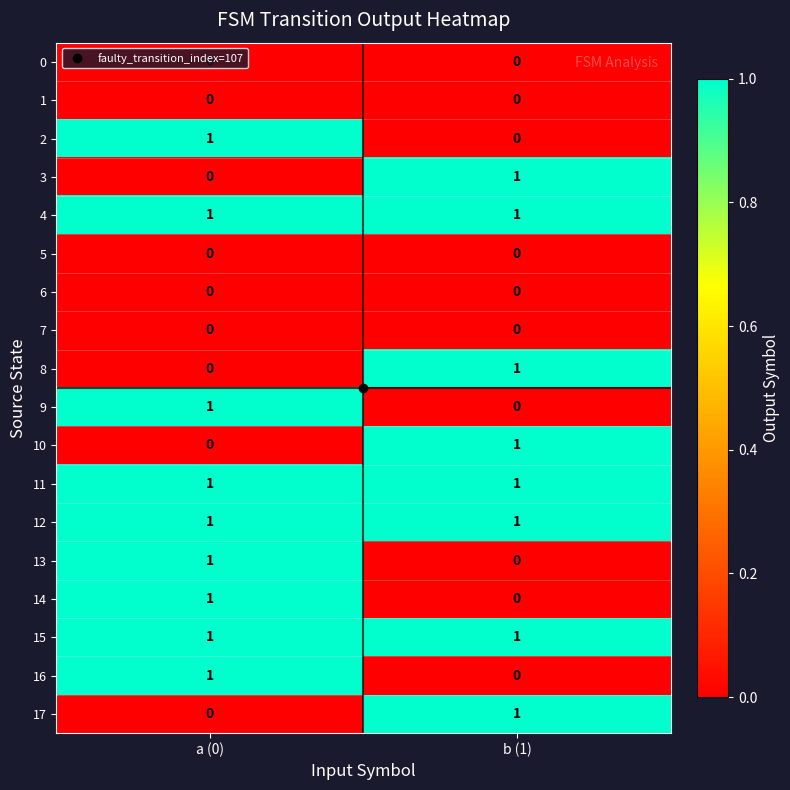

What is the total value across all series at a (0)?

9